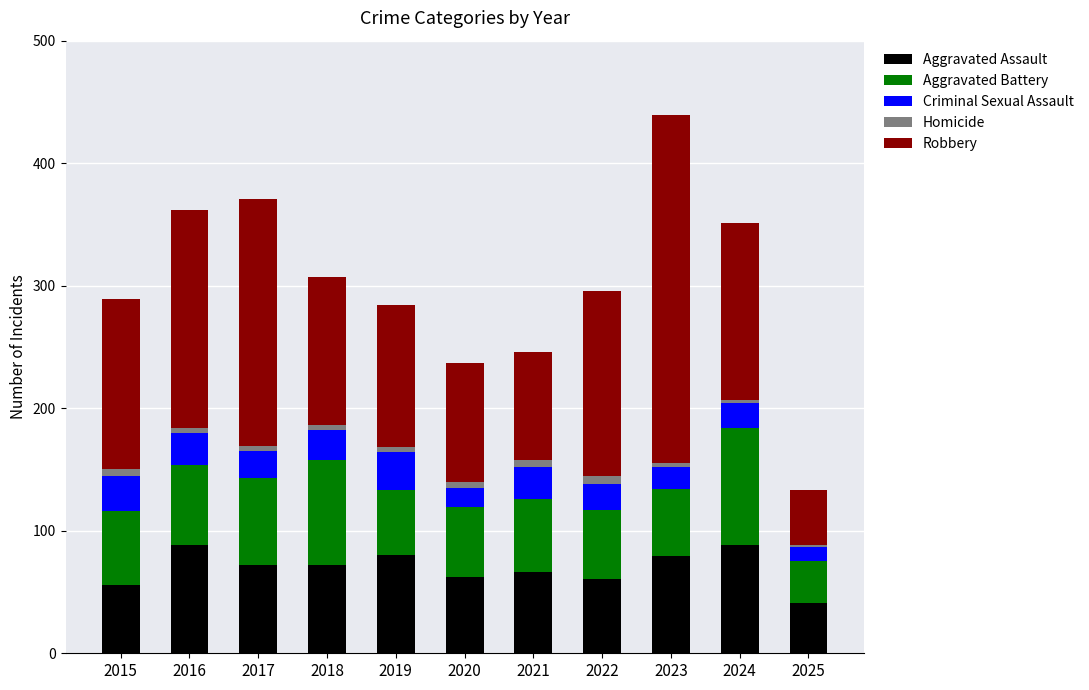

True or false: Aggravated Assault has a value of 66 at 2021.

True